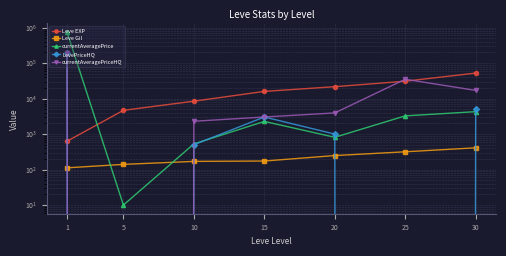

True or false: Leve EXP has more than 0 interior local peaks.

False